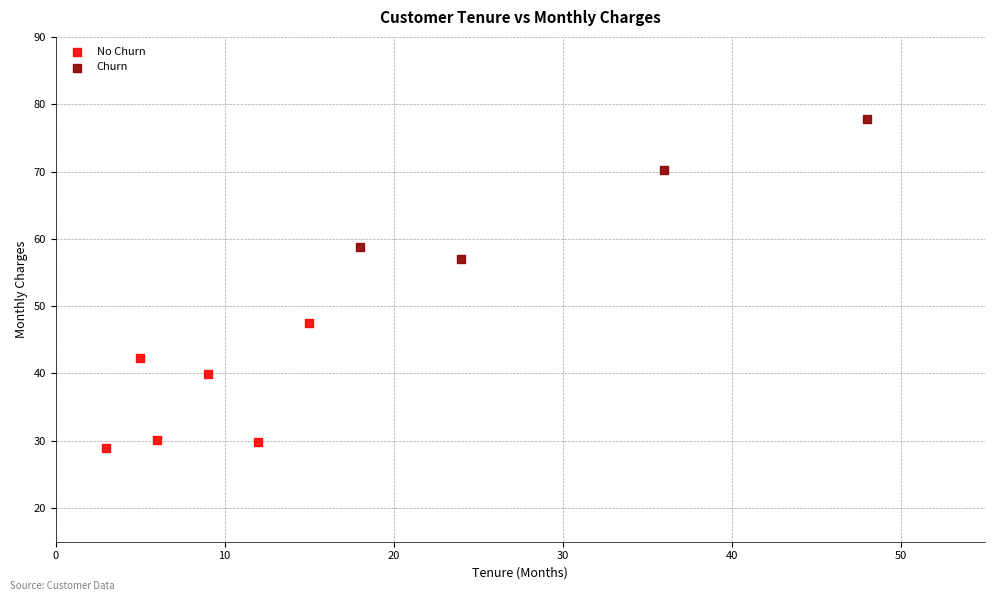

Which series has the largest Y range (max minus min)?

Churn